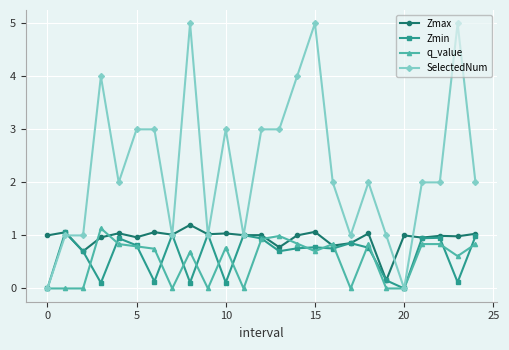

Which series has the widest spread of values?

SelectedNum